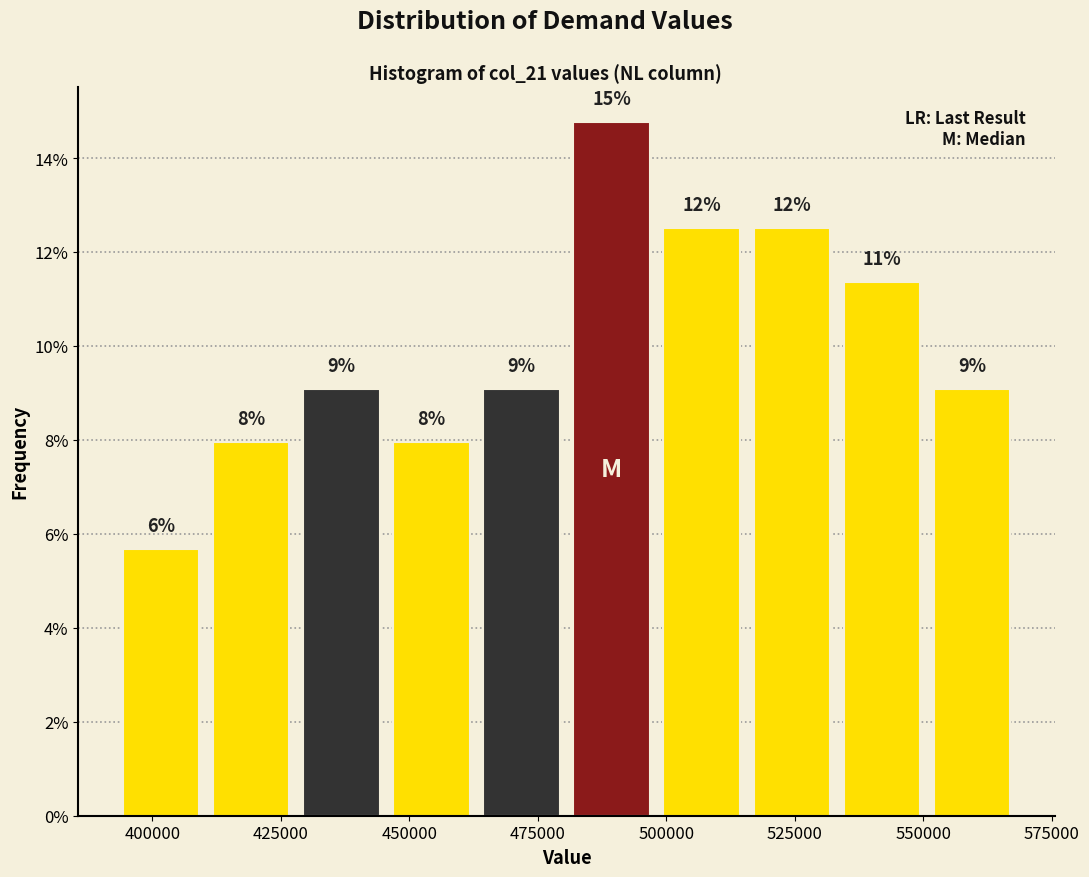

Read against the x-axis, roughly where is the centre of the tallest bar?

490000